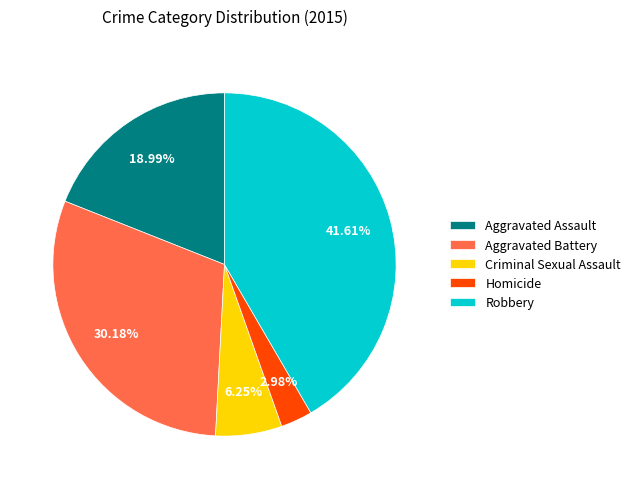

To the nearest percent, what percentage of the pie is Aggravated Assault?

19%